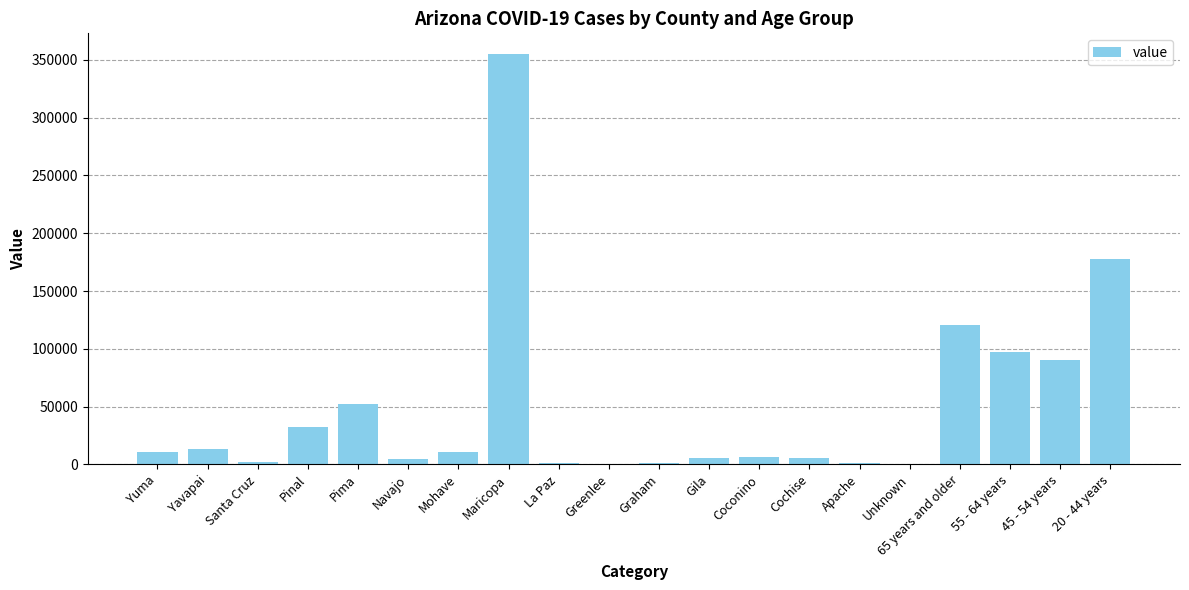

What is the average value?

49498